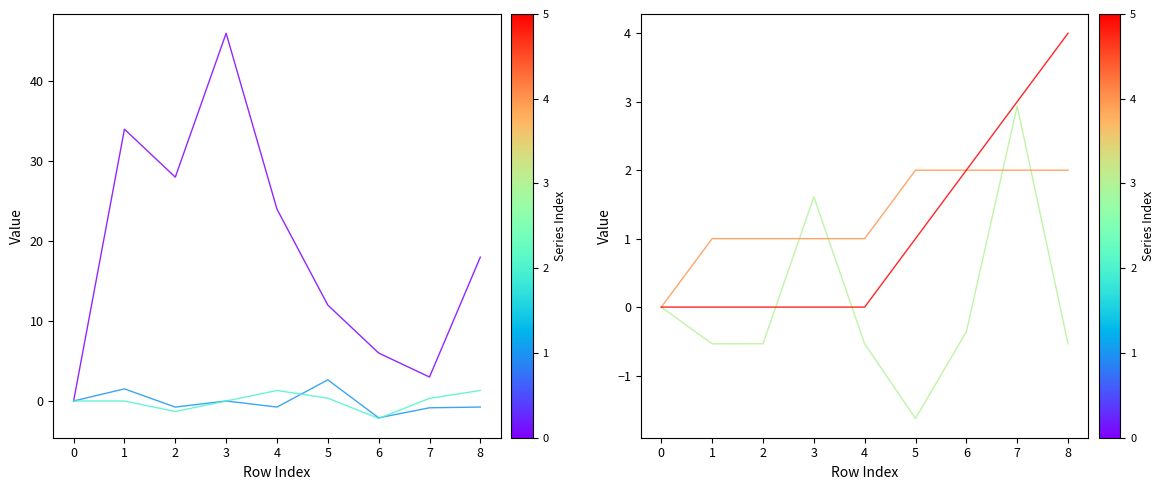

Is the value of y_coord at 2 greater than the value of x_coord at 6?

Yes